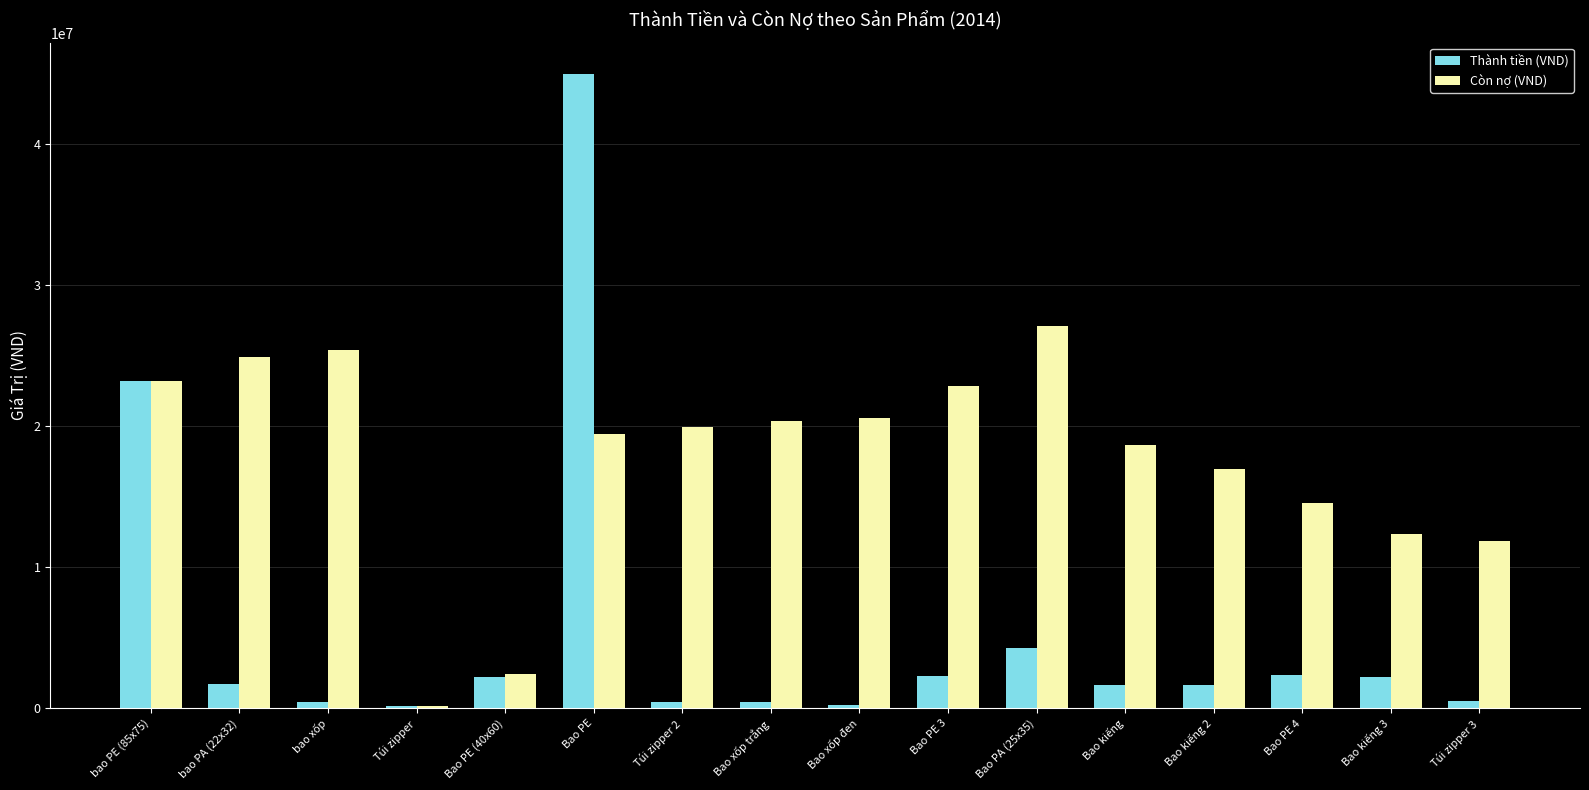

At which category is the sum across all series the highest?

Bao PE